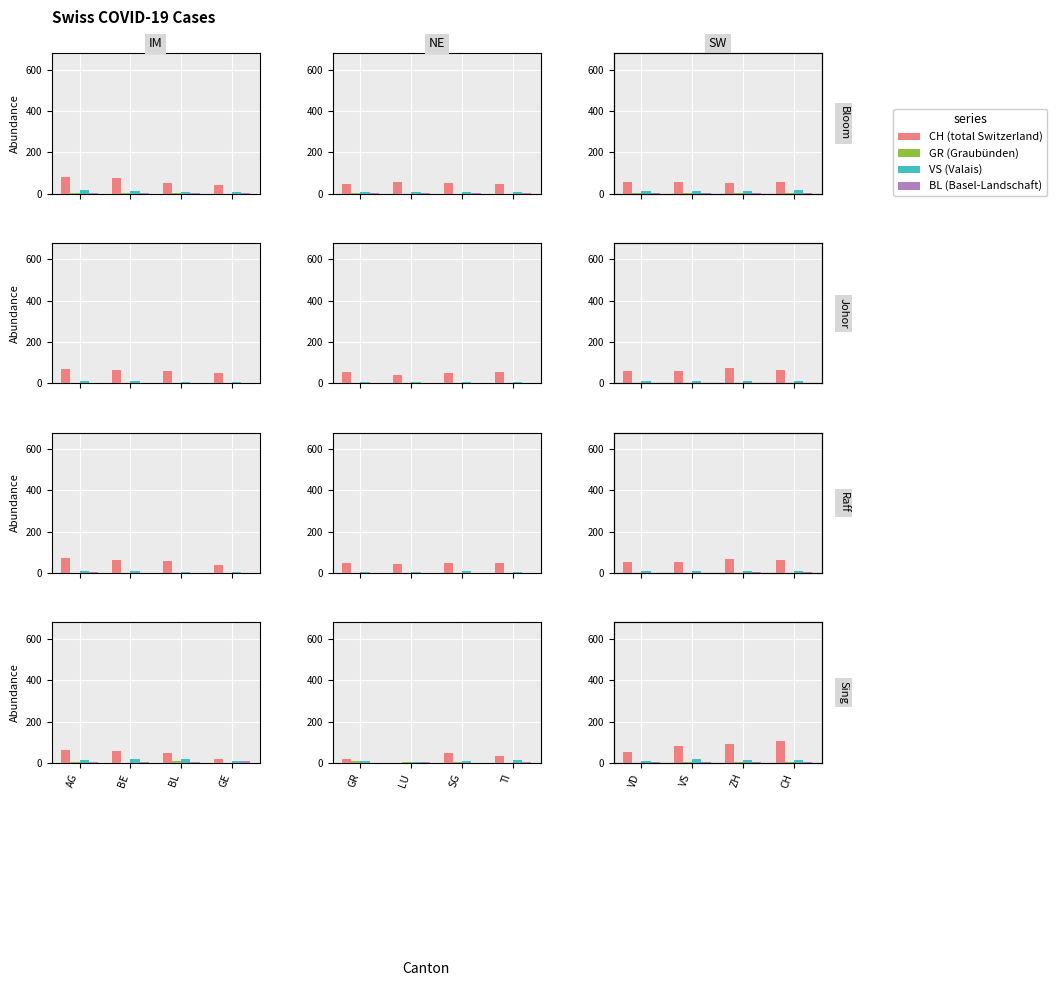

What is the value of the VS (Valais) bar at the 4th from the left?

15